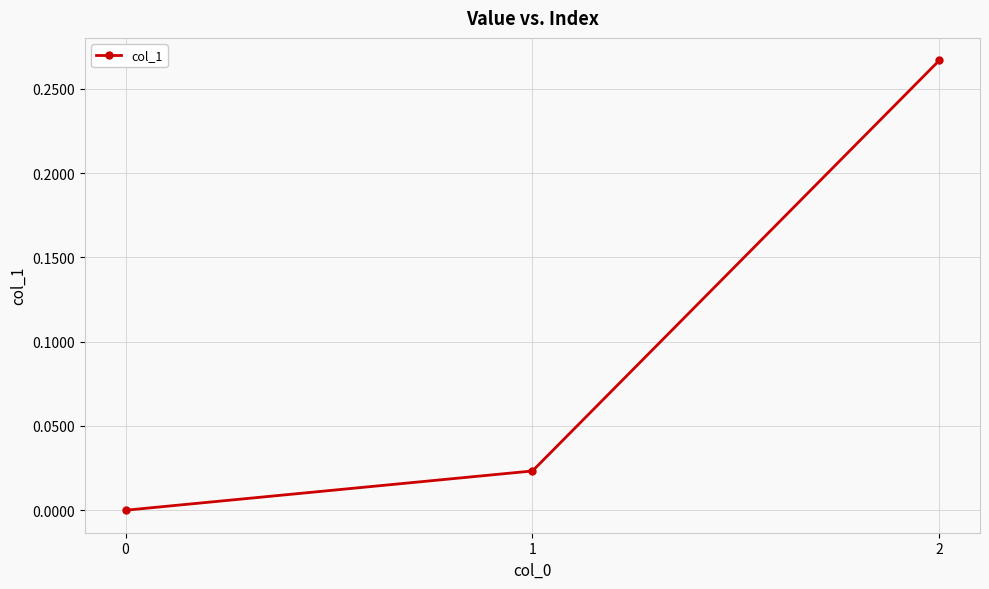

What is the change in value from 1 to 2?

+0.2